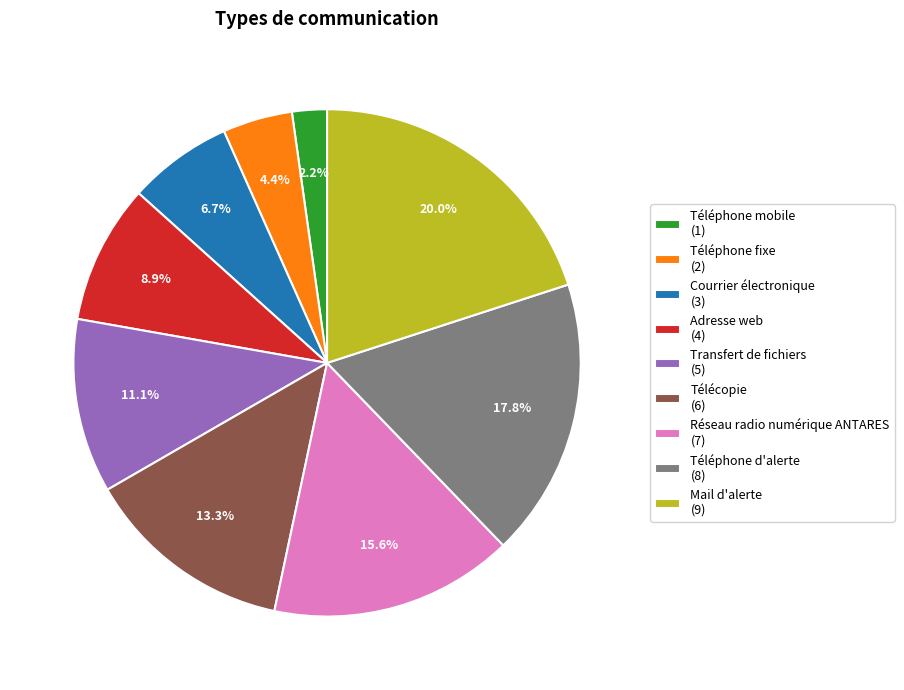

How much of the chart is everything except Courrier électronique?

93.3%